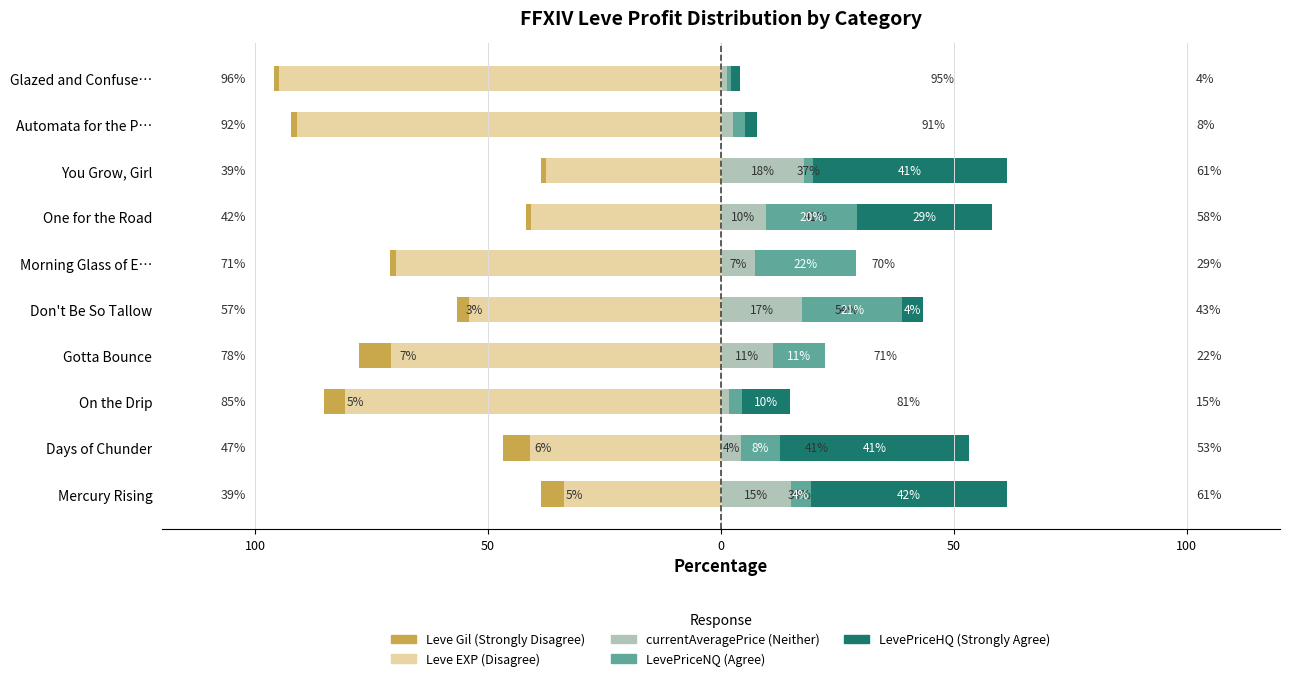

Between One for the Road and Morning Glass of E…, which is larger?

One for the Road